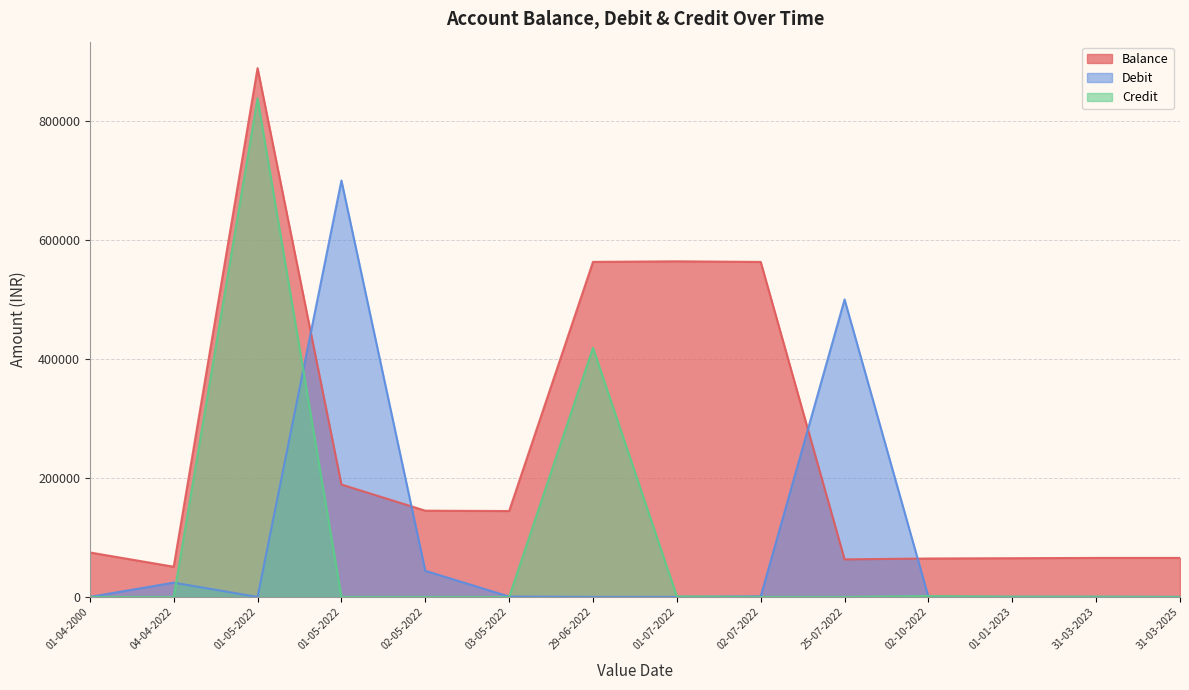

List the labels in order of Debit value, smallest first.

01-04-2000, 01-05-2022, 29-06-2022, 01-07-2022, 02-10-2022, 01-01-2023, 31-03-2023, 31-03-2025, 03-05-2022, 02-07-2022, 04-04-2022, 02-05-2022, 25-07-2022, 01-05-2022